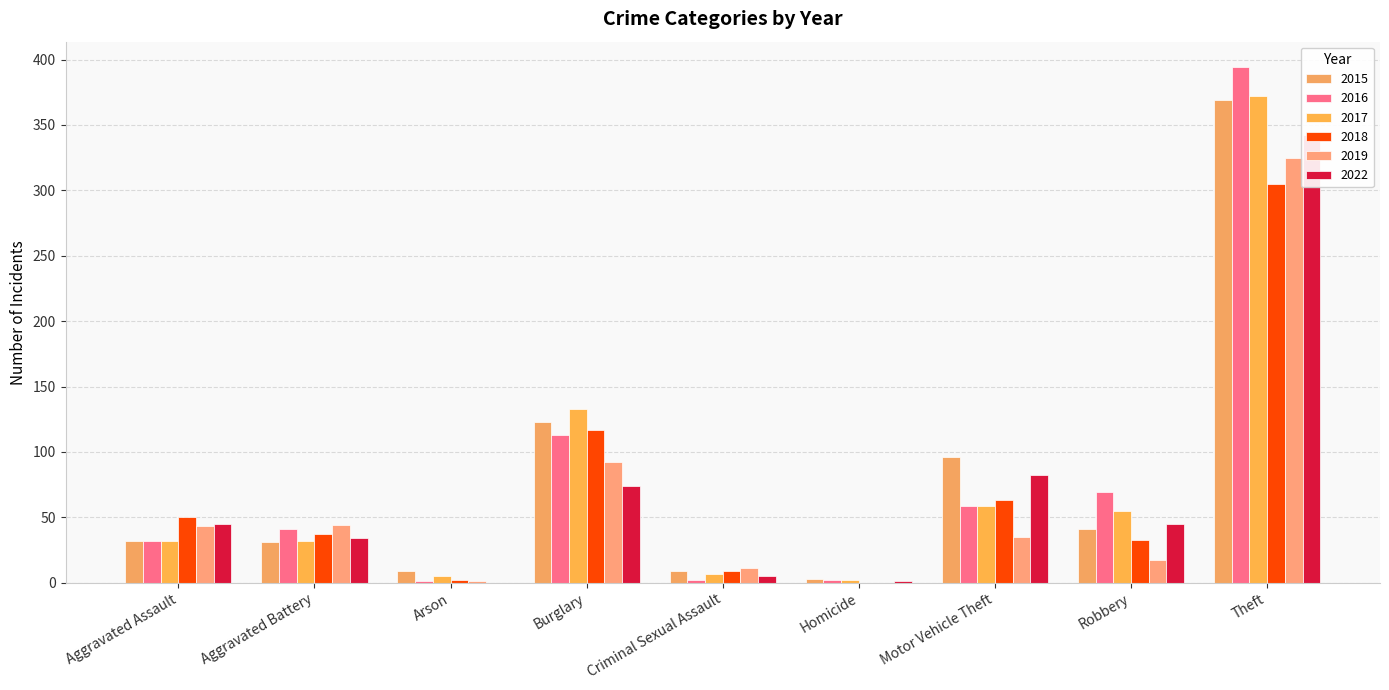

Does the chart contain any negative values?

No